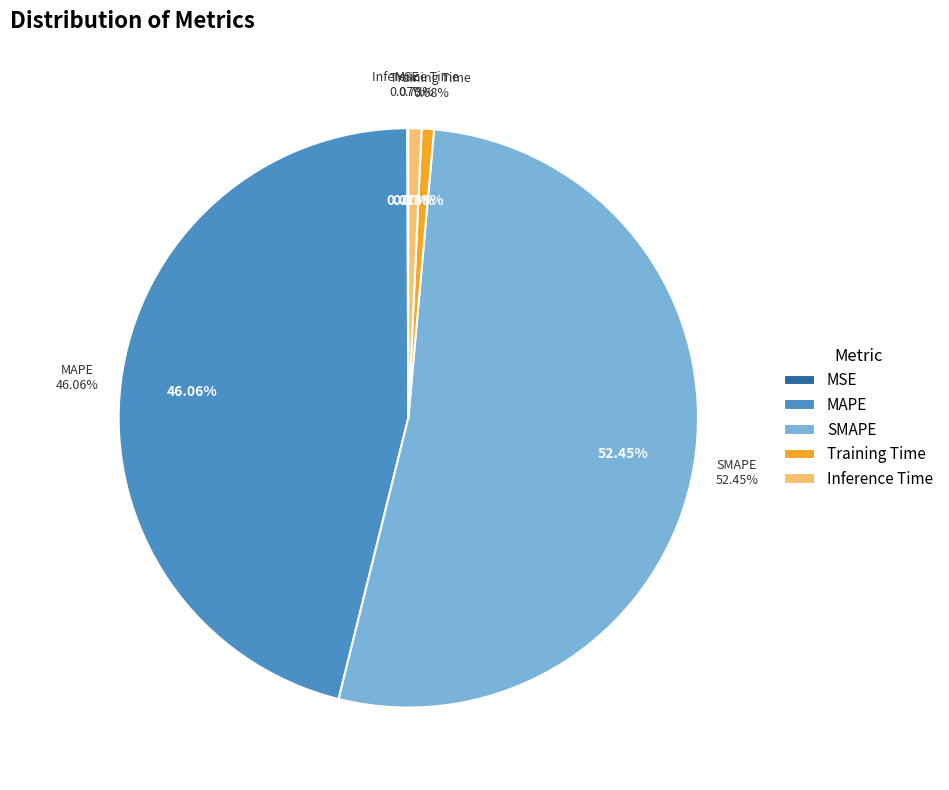

Which category has the smallest portion of the pie?

MSE